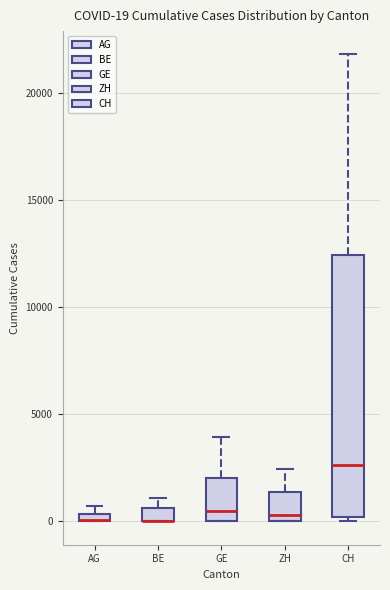

Comparing the boxes themselves (not the whiskers), which one is the tallest?

CH